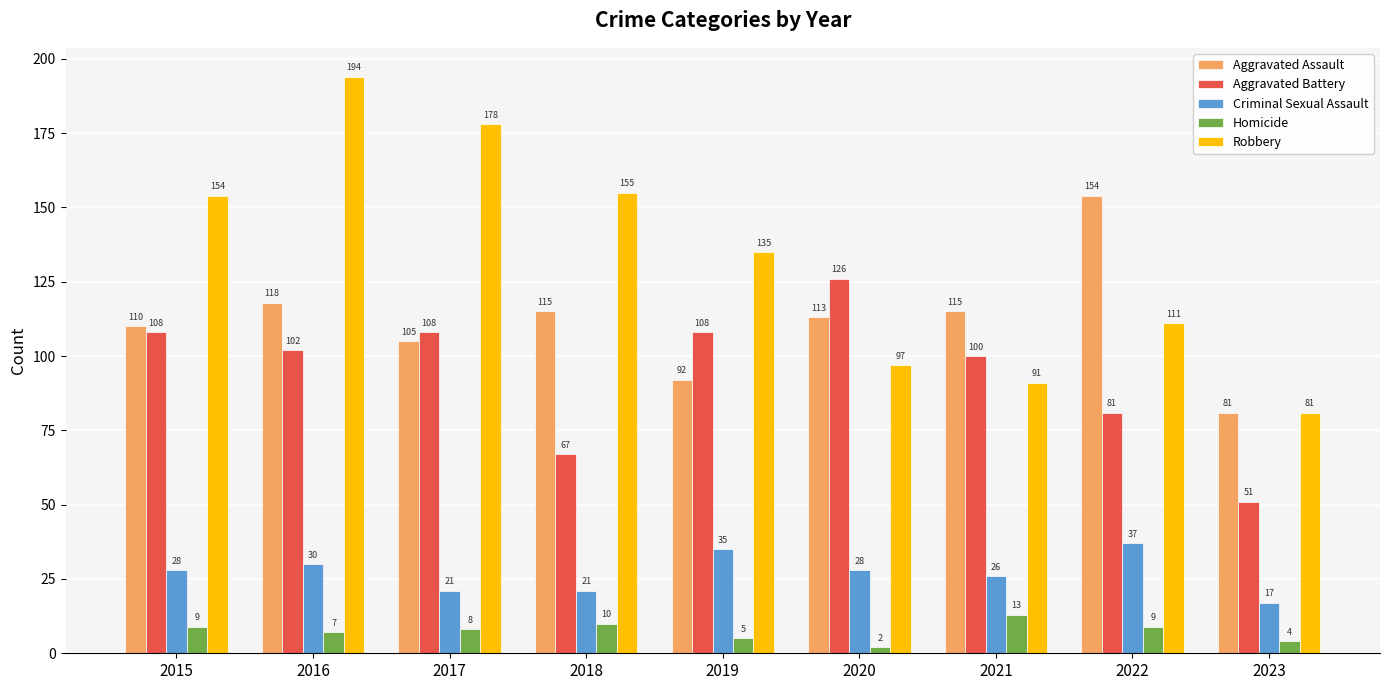

Between 2020 and 2023, which series saw the biggest shift?

Aggravated Battery